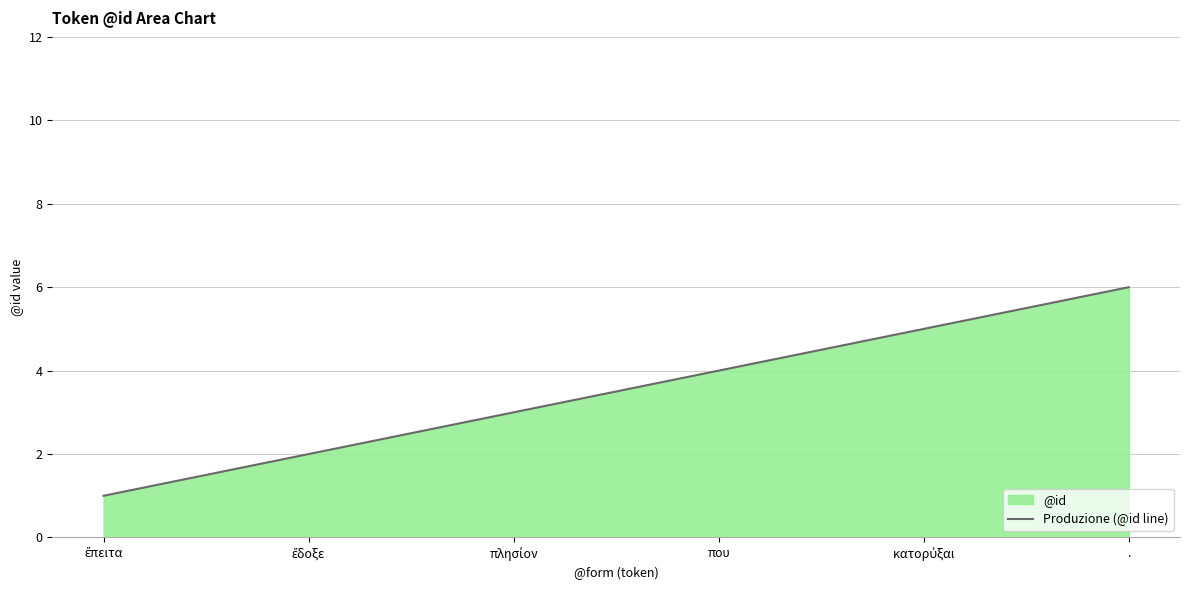

Count the number of categories in the chart.

6